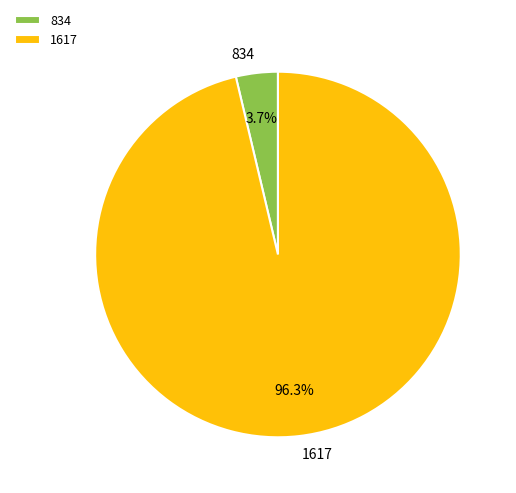

Does any single category account for the majority?

Yes